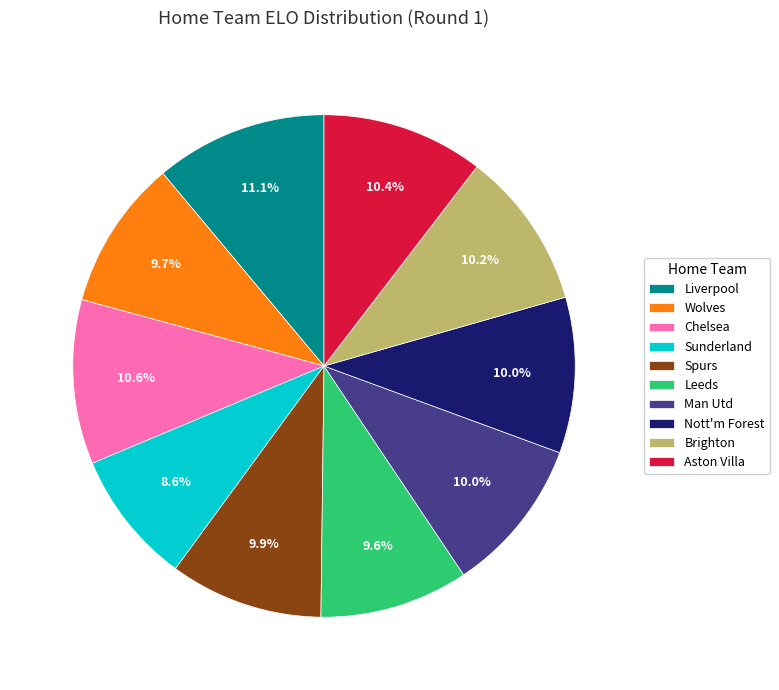

The Leeds slice represents 10% of the pie. True or false?

True